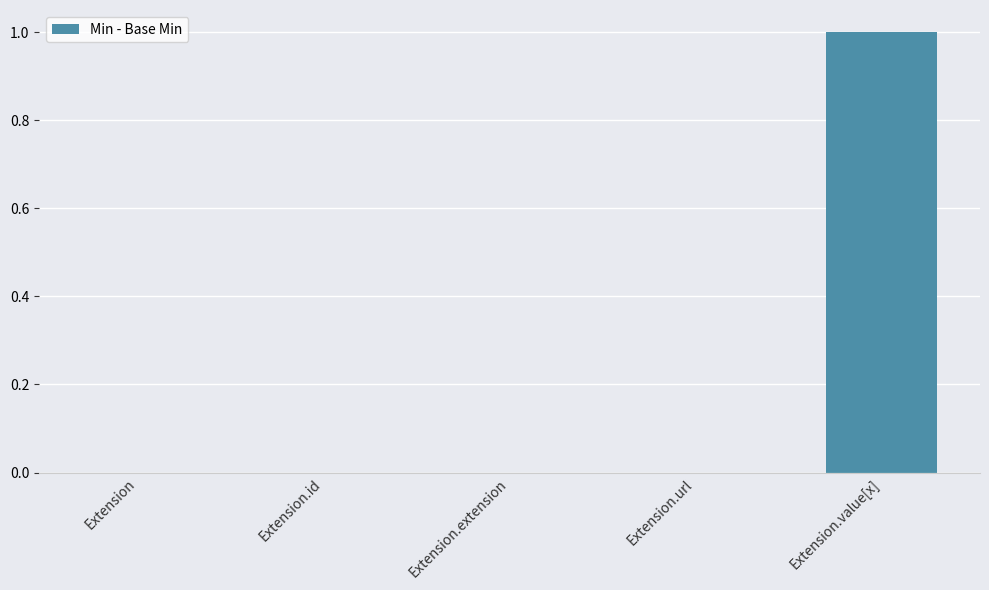

The value at Extension.extension is 0. True or false?

True